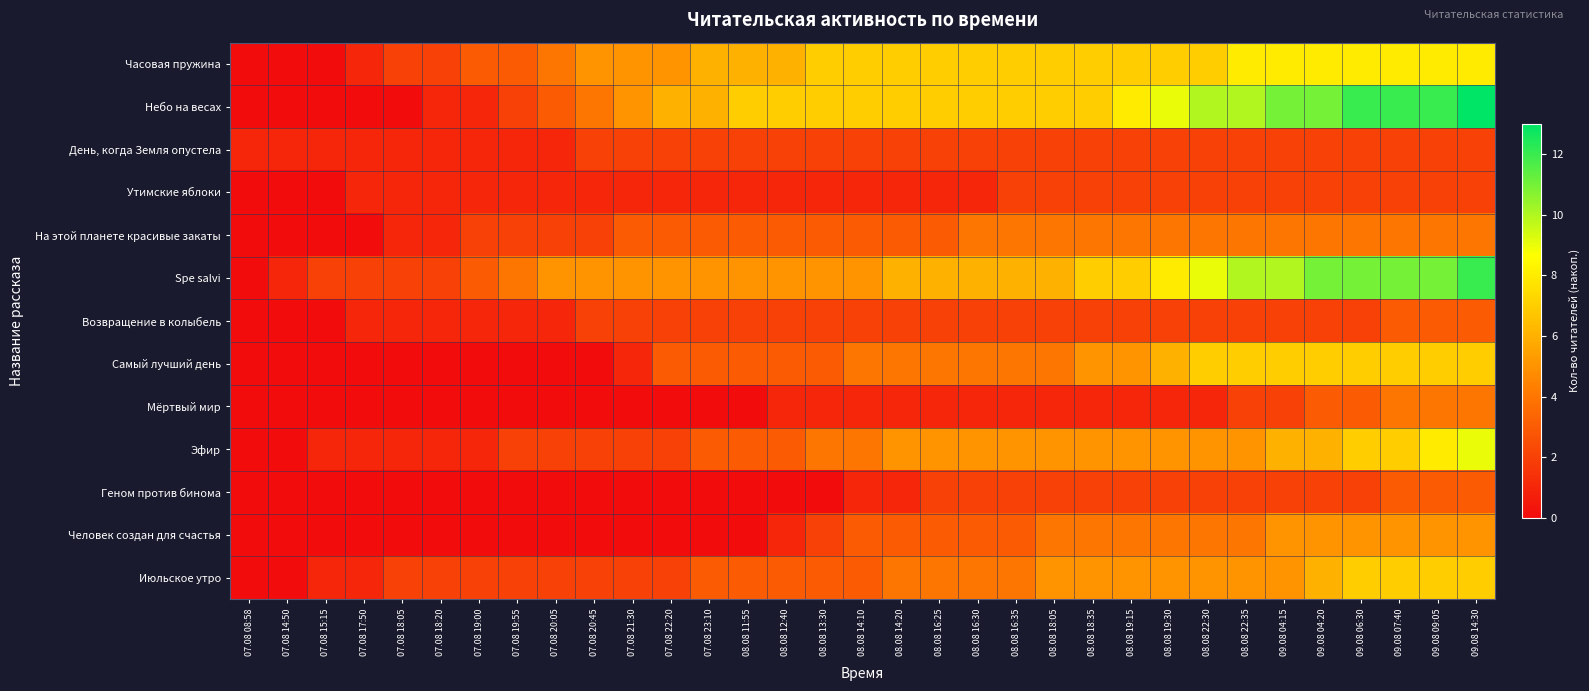

How many categories are shown in the chart?

33